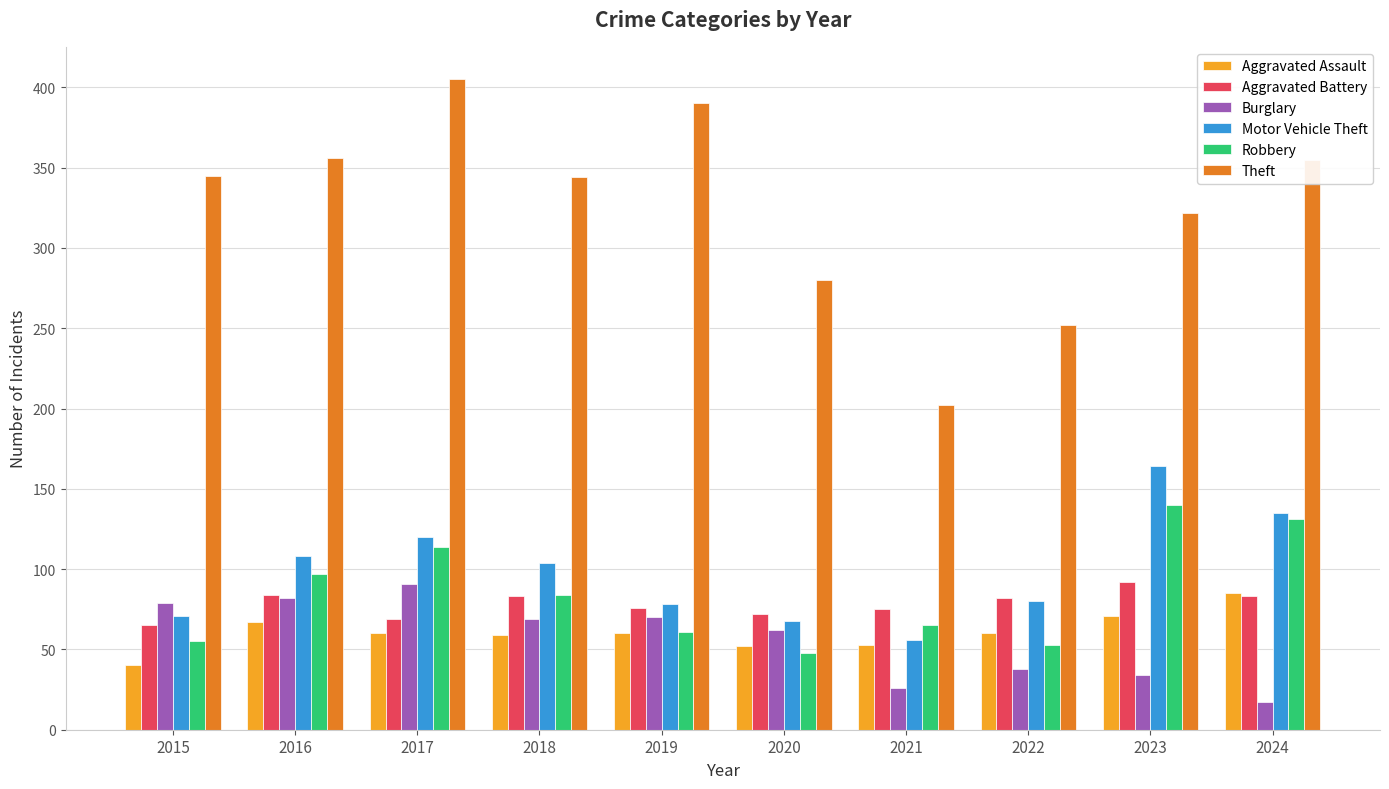

What is the total value across all series at 2022?

565